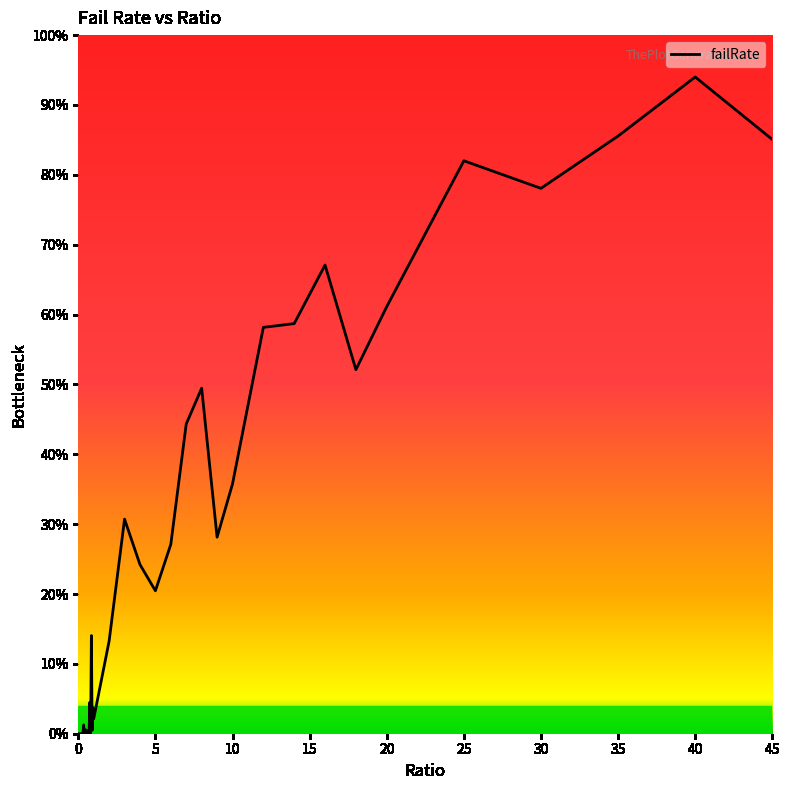

Is this an area chart (filled region under the line)?

Yes